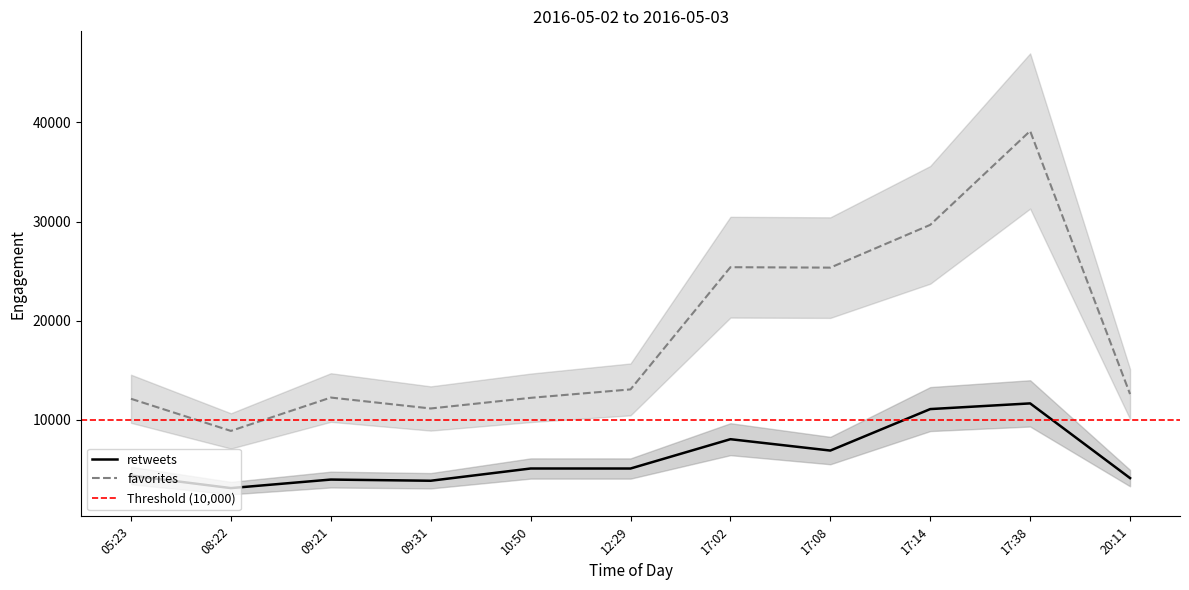

At which category does the chart reach its peak across all series?

17:38